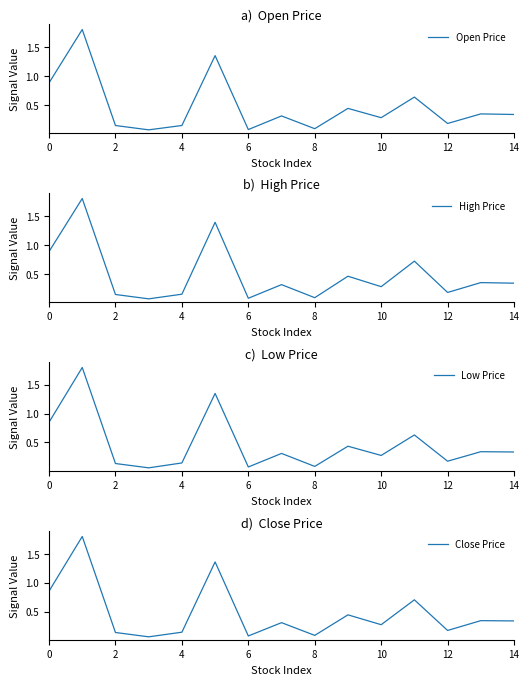

Reading left to right, list all the values displayed in this chart.

Open Price: 0.9	1.8	0.1	0.1	0.1	1.4	0.1	0.3	0.1	0.4	0.3	0.6	0.2	0.3	0.3
High Price: 0.9	1.8	0.1	0.1	0.1	1.4	0.1	0.3	0.1	0.5	0.3	0.7	0.2	0.3	0.3
Low Price: 0.8	1.8	0.1	0.1	0.1	1.4	0.1	0.3	0.1	0.4	0.3	0.6	0.2	0.3	0.3
Close Price: 0.9	1.8	0.1	0.1	0.1	1.4	0.1	0.3	0.1	0.4	0.3	0.7	0.2	0.3	0.3